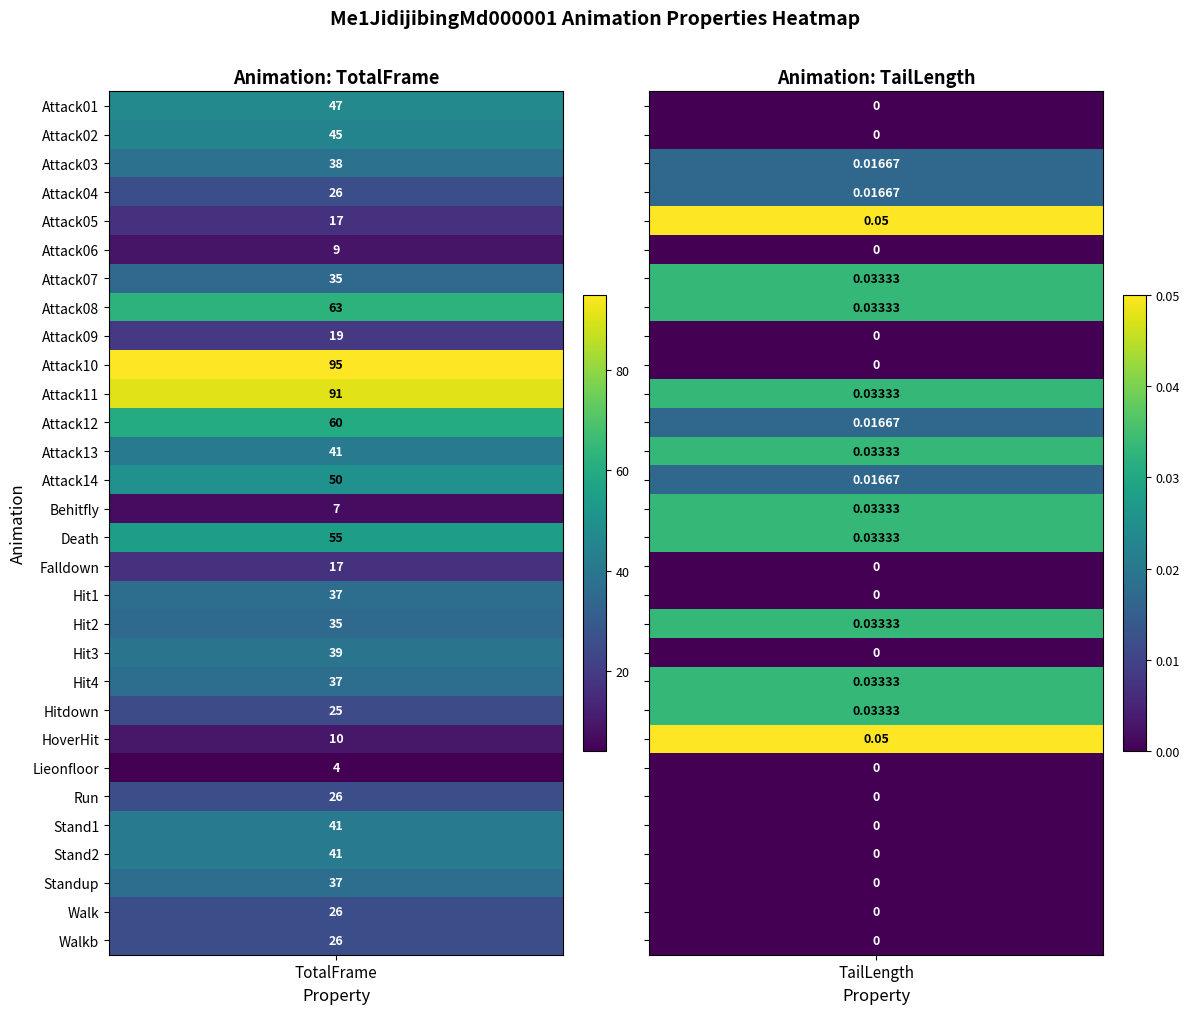

True or false: Attack12 has a value of 60.0 at TotalFrame.

True